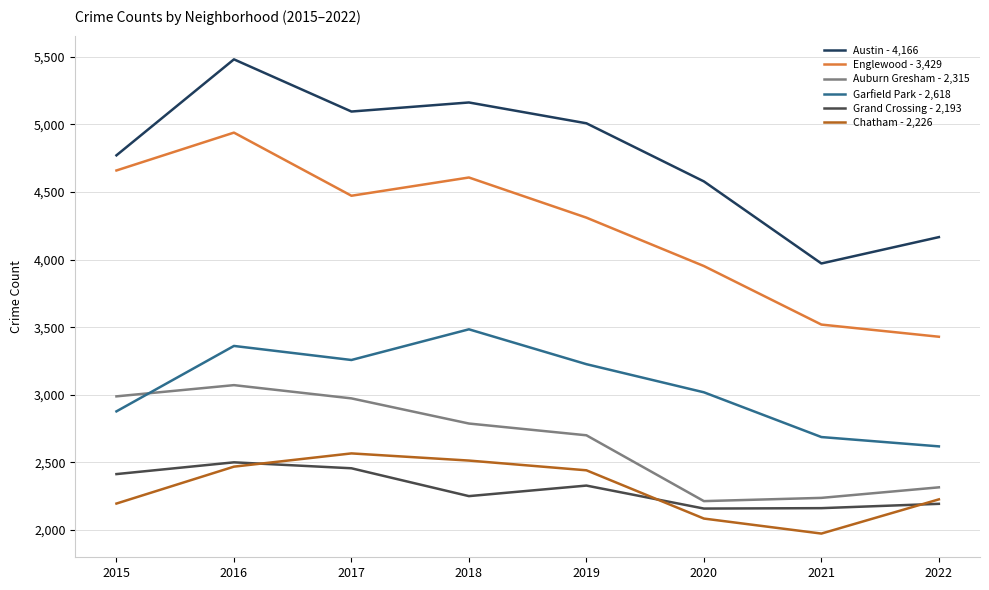

Which category has the highest value in the Austin - 4,166 series?

2016